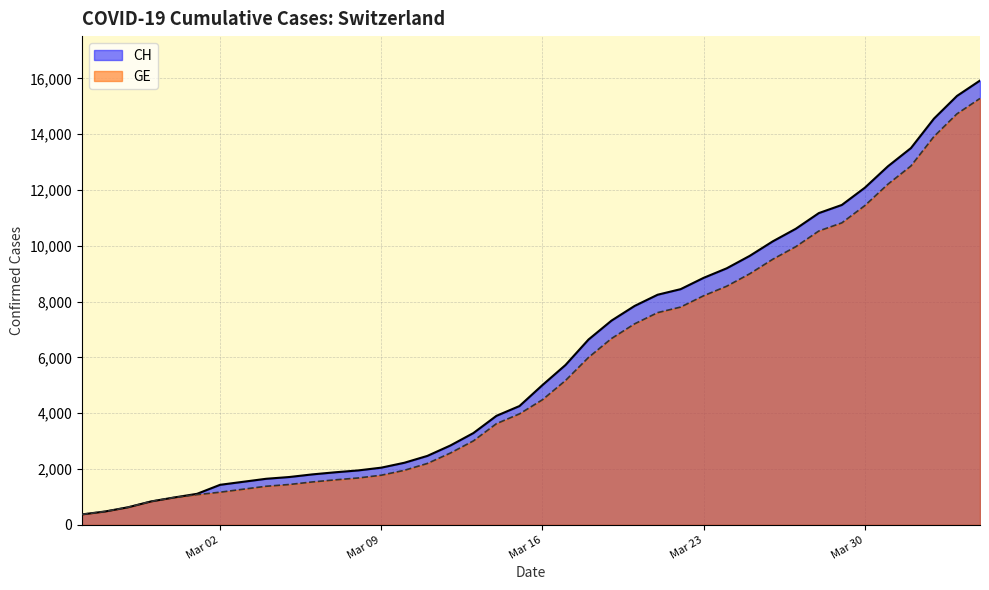

What is the highest value of the GE series?

15284